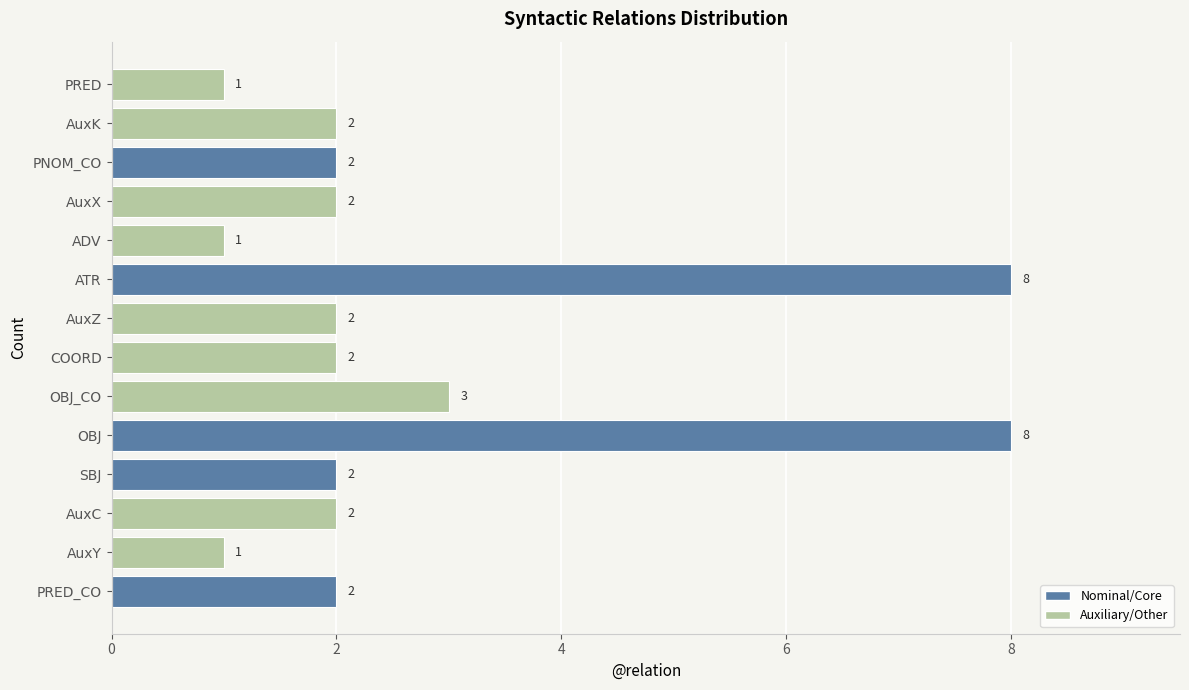

Is it true that the value at OBJ is 8?

True